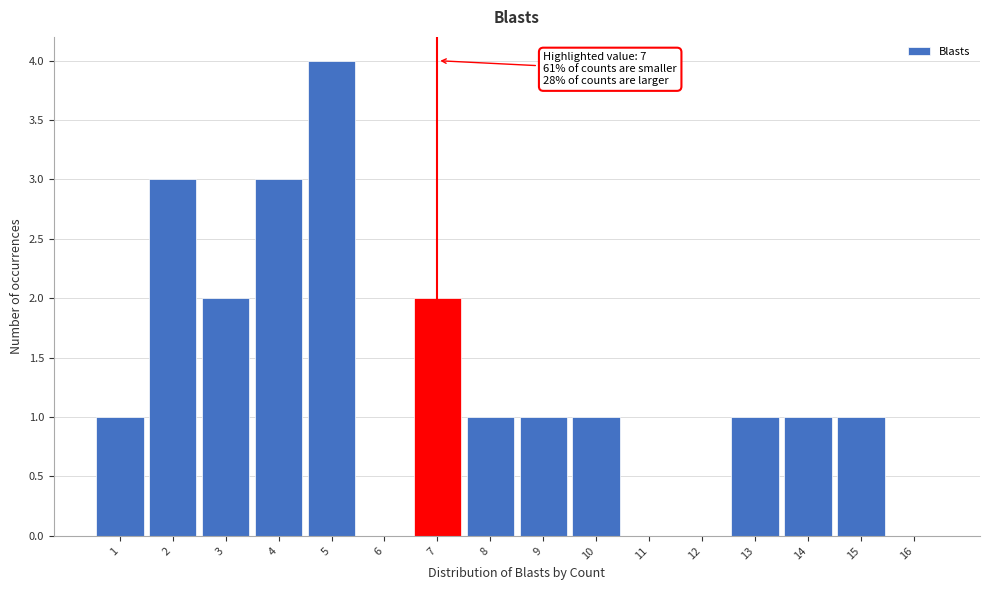

Over which range of the x-axis is the bar tallest?

4.5 to 5.5